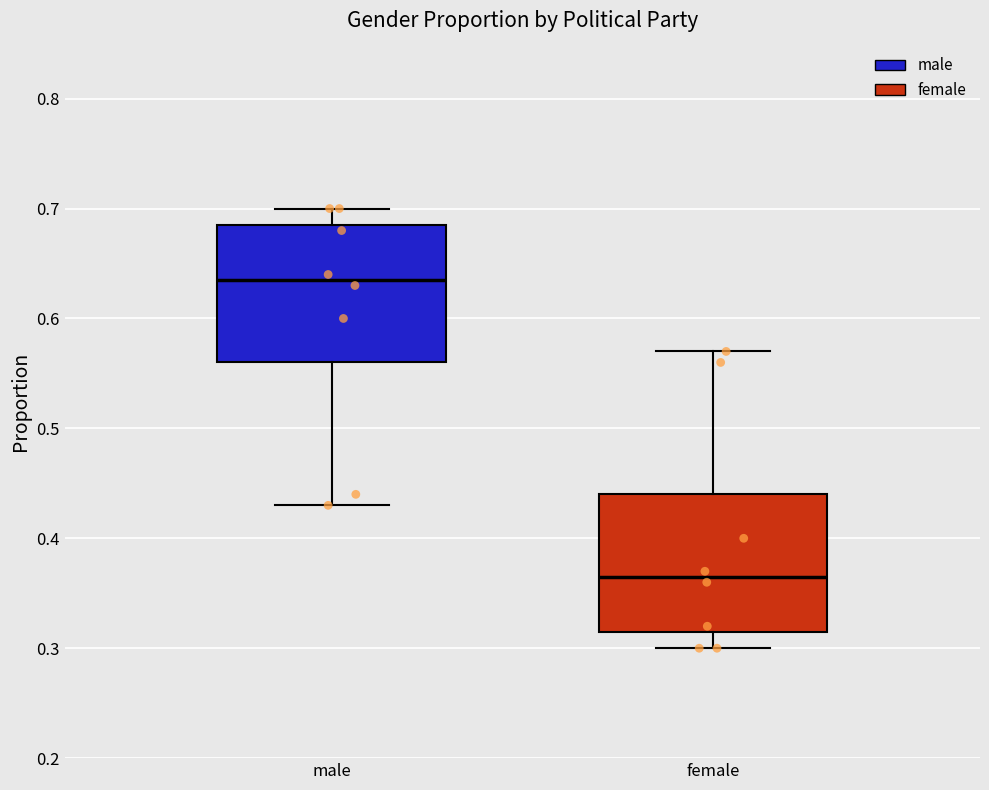

Reading left to right, transcribe this box plot: for each box, give where its median line is, the range the box spans, and where its two whiskers end, as read against the y-axis. The values are not printed on the chart, so give them approximately, as read against the axis.

male: median 0.64, box 0.56 to 0.69, whiskers 0.43 to 0.70
female: median 0.37, box 0.32 to 0.44, whiskers 0.30 to 0.57